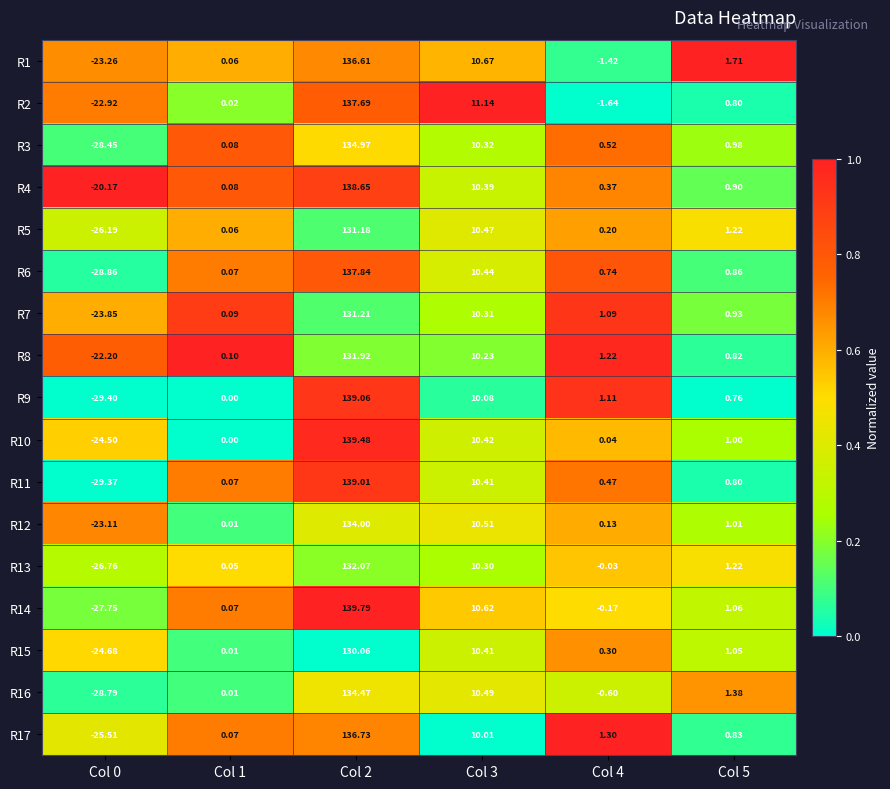

Is the value of R7 at Col 1 greater than the value of R5 at Col 5?

No